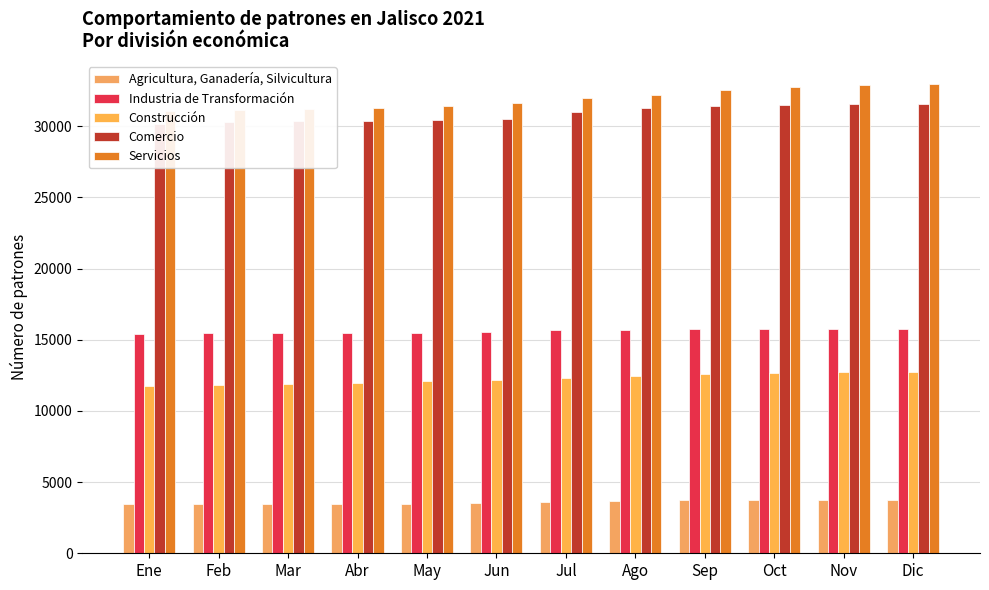

What is the label of the 3rd bar from the right?

Oct